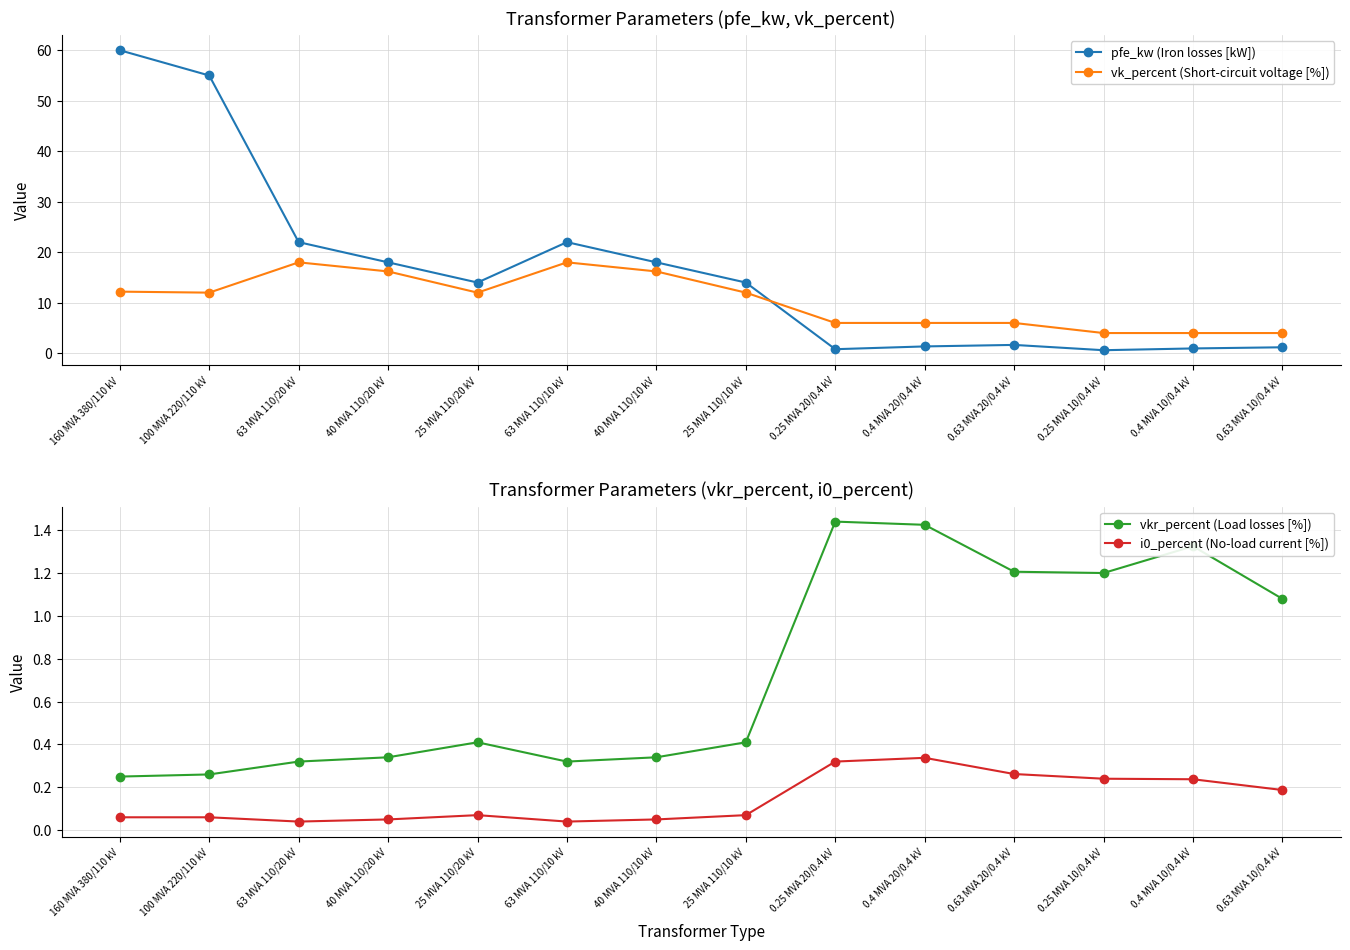

Between 63 MVA 110/20 kV and 0.4 MVA 10/0.4 kV, which series saw the biggest shift?

pfe_kw (Iron losses [kW])